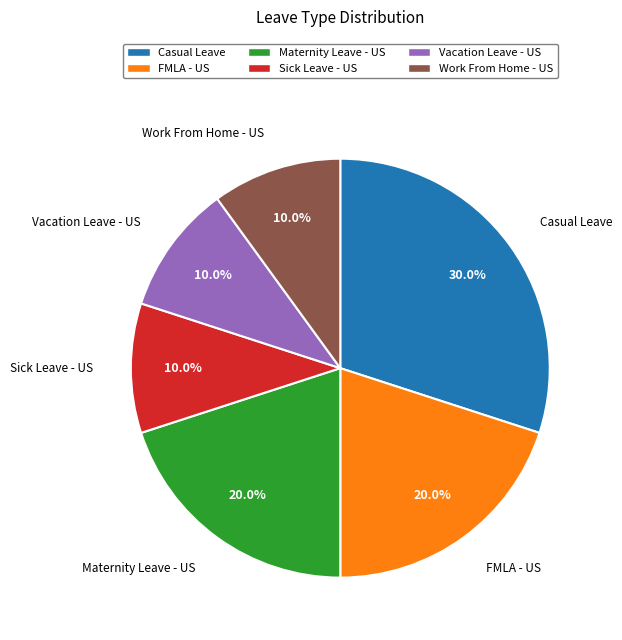

Which has a higher value, Casual Leave or Vacation Leave - US?

Casual Leave